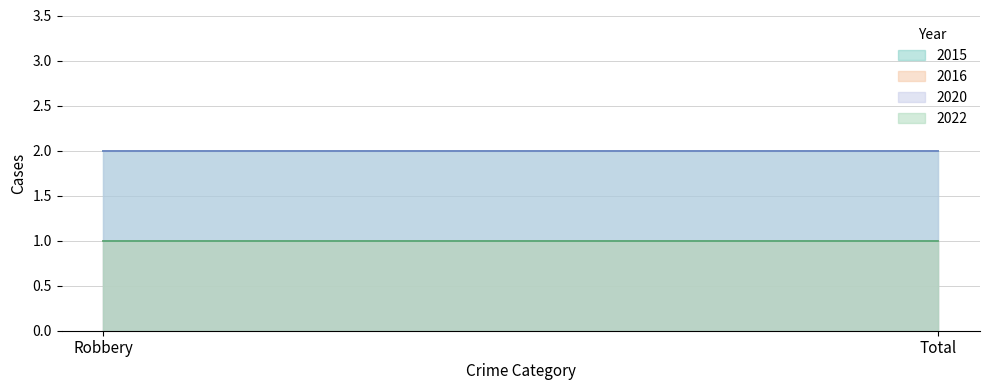

What is the highest value of the 2022 series?

1